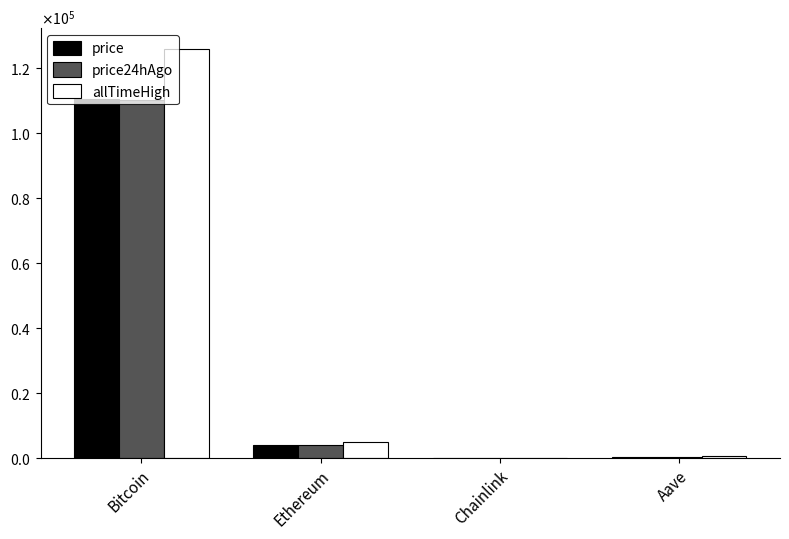

Are the bars grouped side by side (vs. stacked)?

Yes